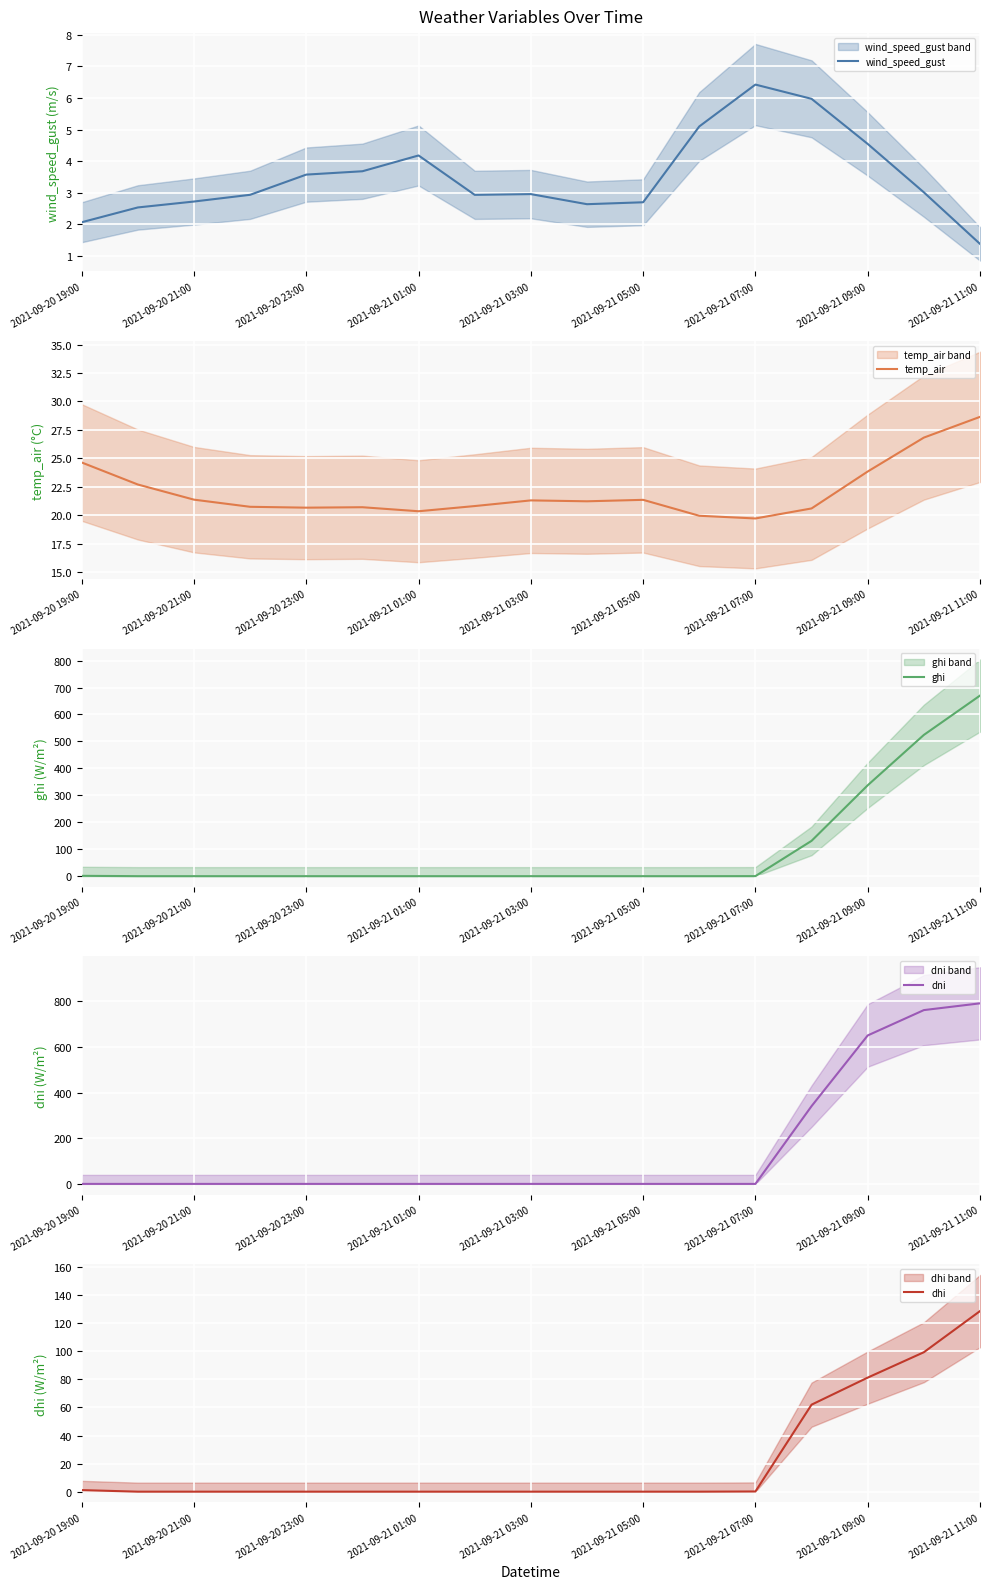

After their last crossing, which series has the higher values: ghi or temp_air?

ghi